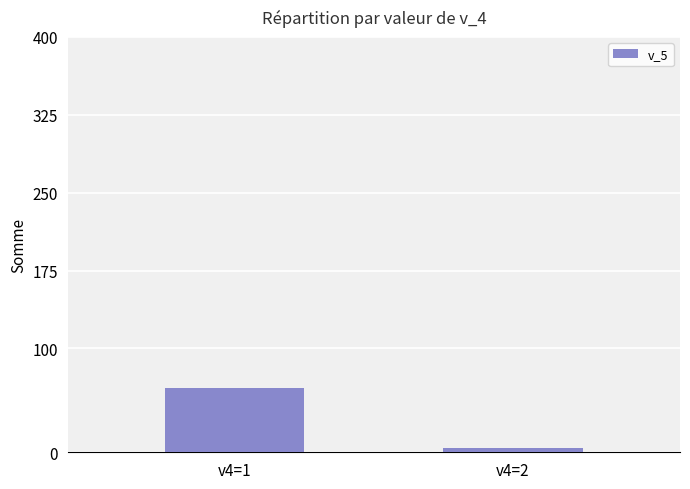

List the labels in order of value, smallest first.

v4=2, v4=1